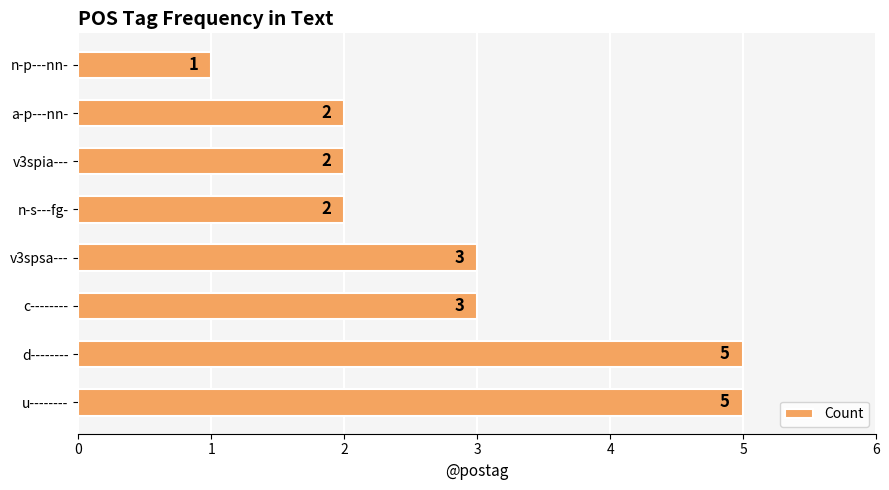

How many values are between 2 and 5?

7